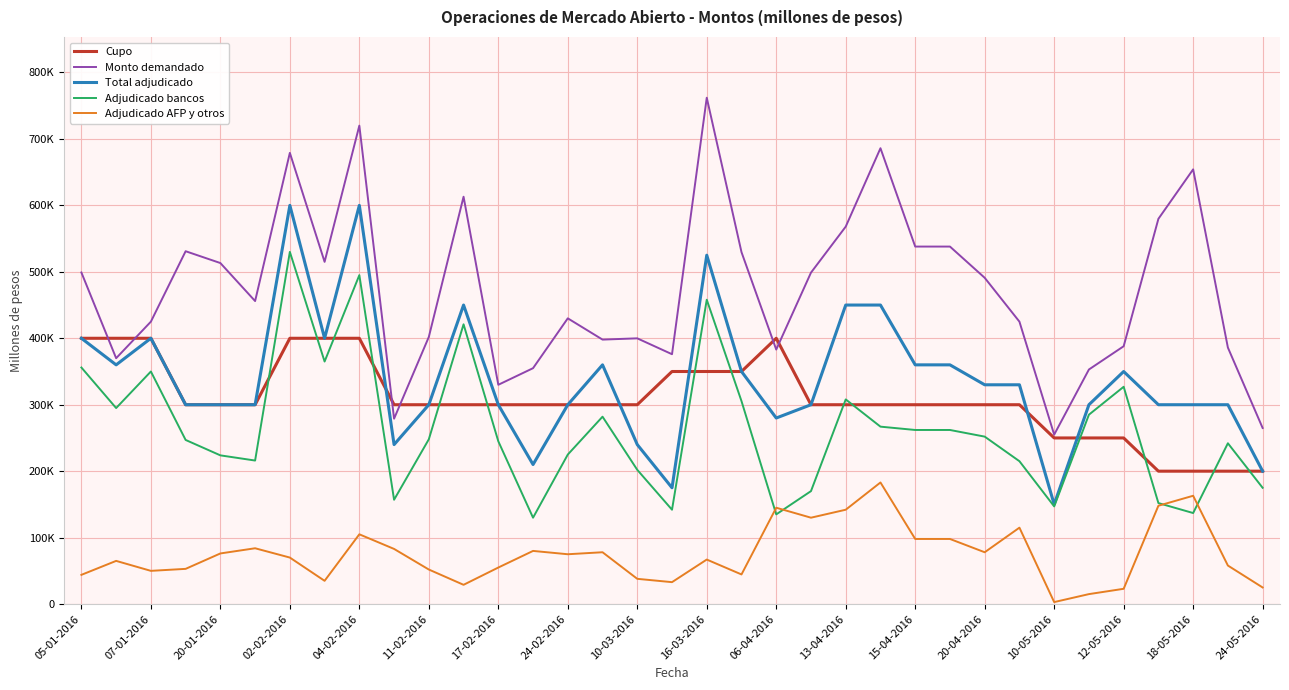

True or false: Total adjudicado and Adjudicado bancos intersect in this chart.

False